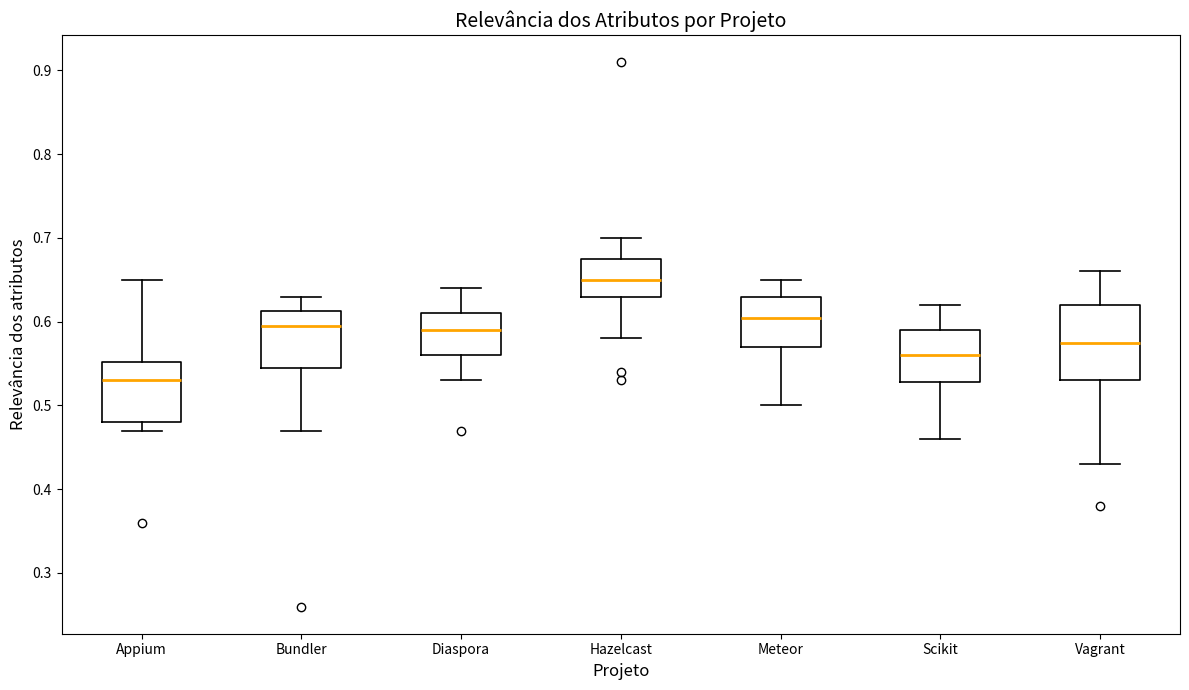

Which box has the lowest median line?

Appium